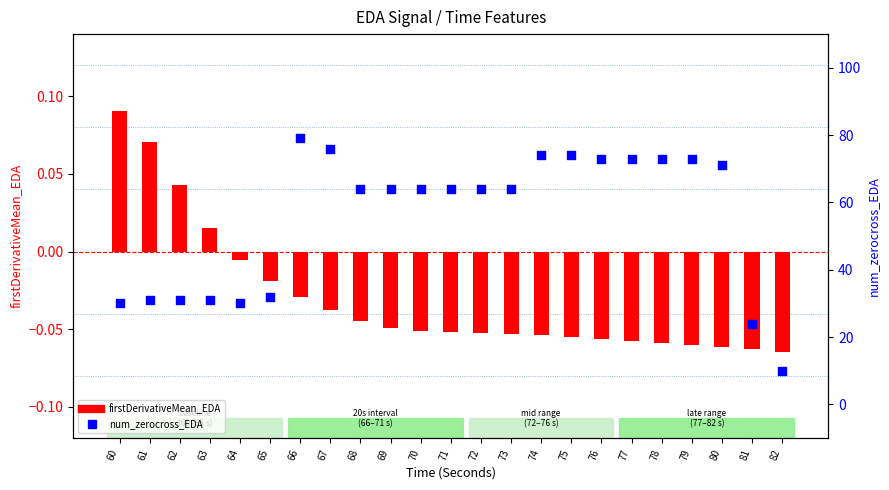

Which series has the widest spread of Y values?

num_zerocross_EDA